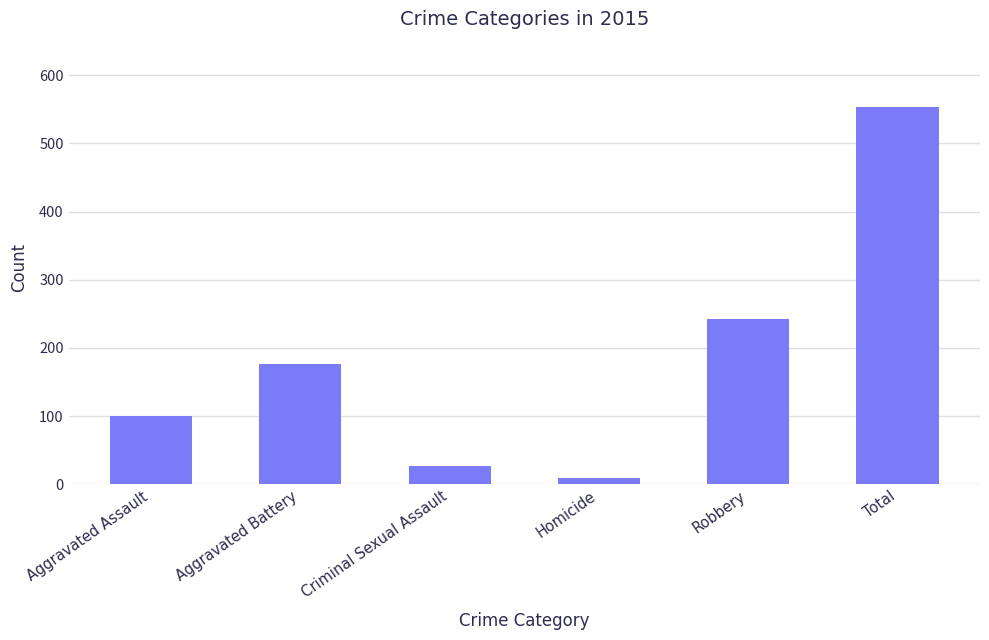

List the labels in order of value, smallest first.

Homicide, Criminal Sexual Assault, Aggravated Assault, Aggravated Battery, Robbery, Total